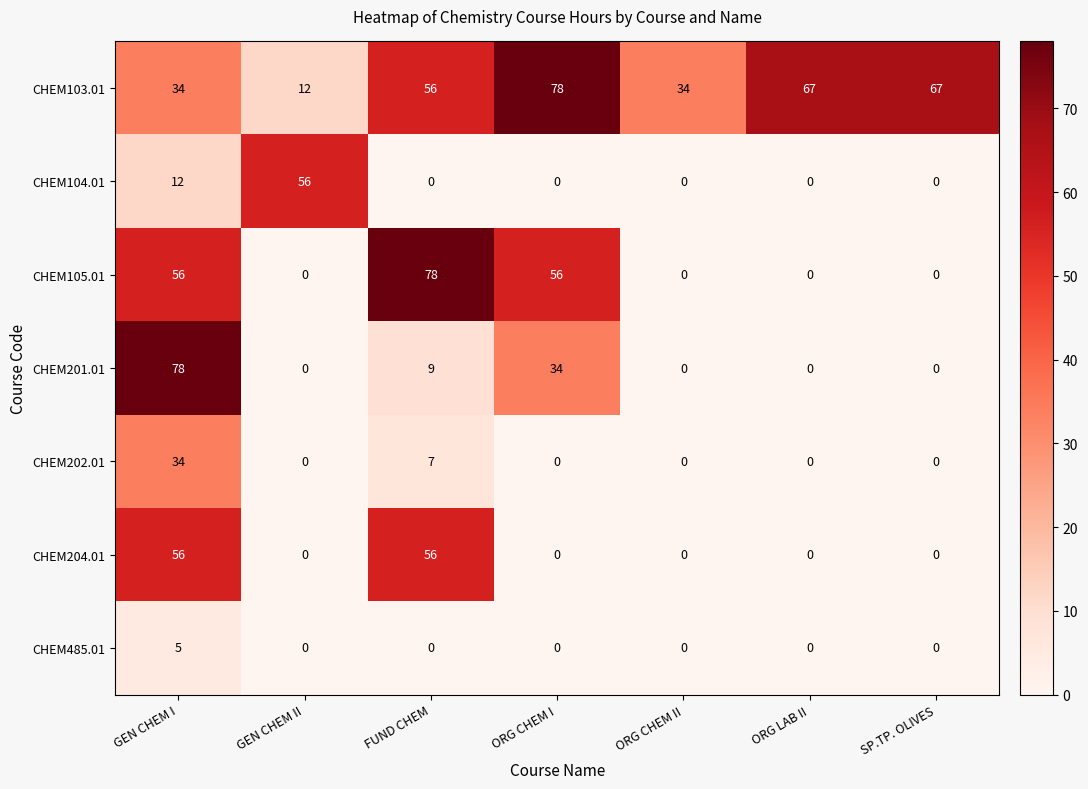

What is the spread (max minus min) of values at GEN CHEM I?

73